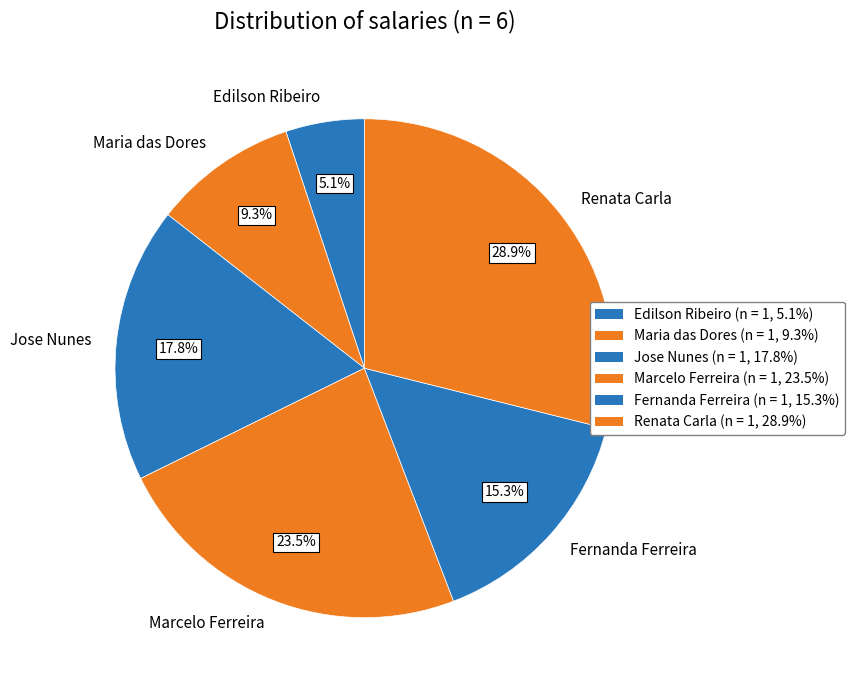

What is the ratio of the value at Fernanda Ferreira to the value at Edilson Ribeiro?

3.0